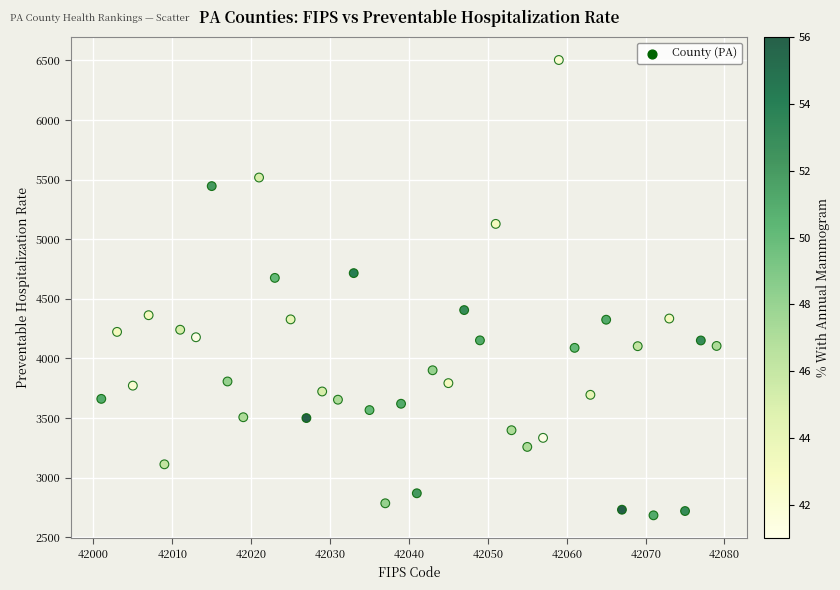

What is the range of Y values (max minus min)?

3820